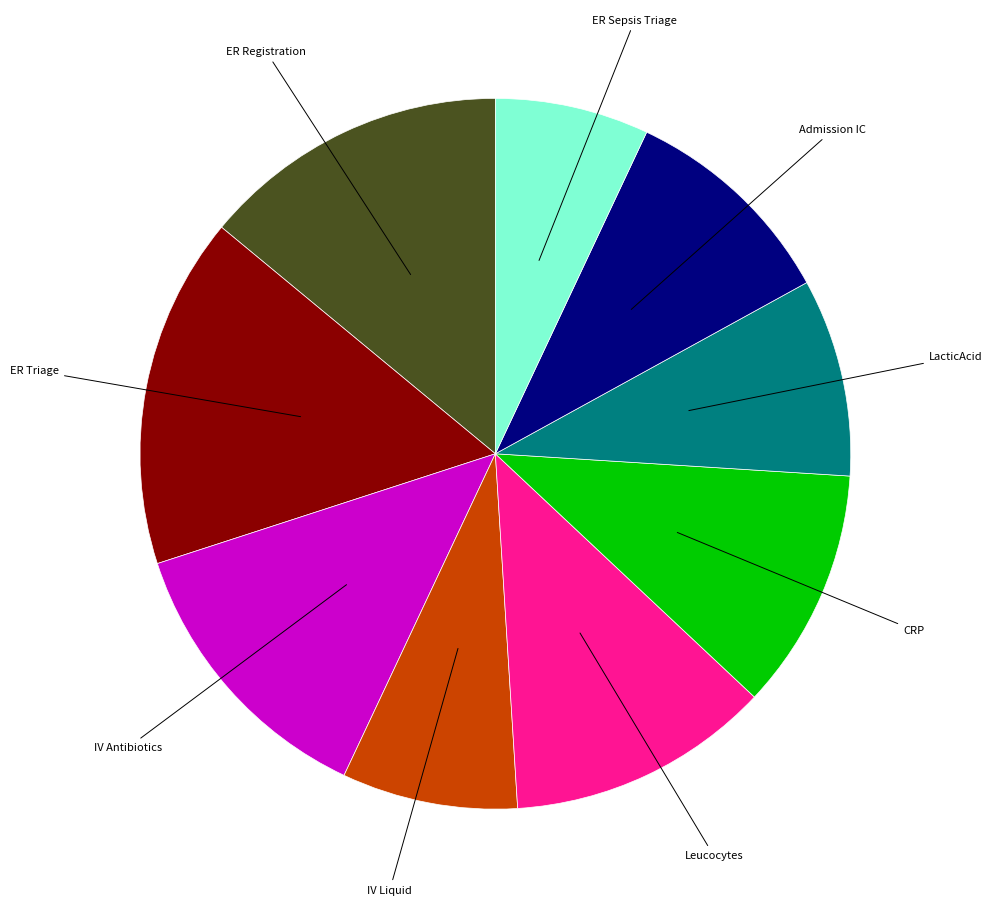

Is there a majority slice in this chart?

No